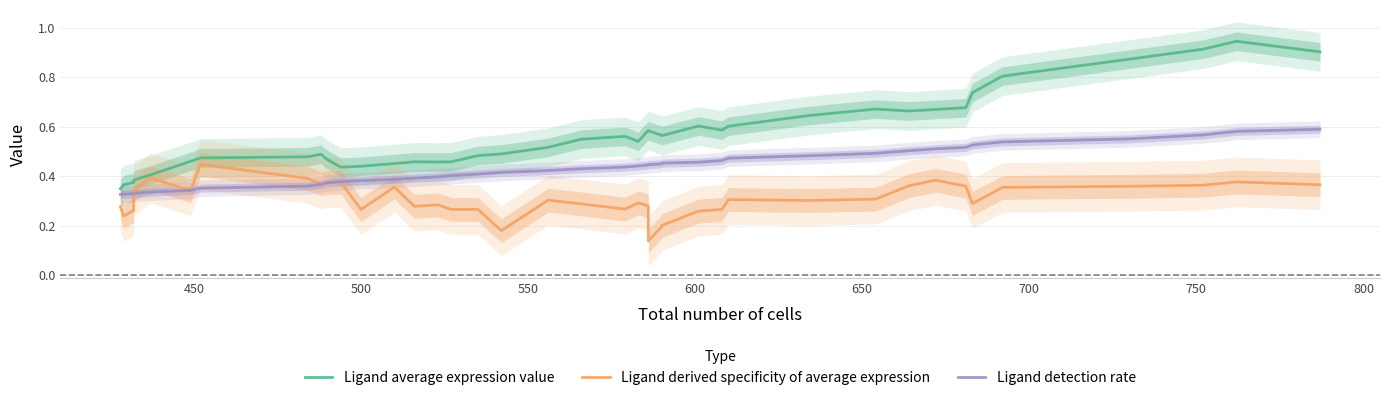

What is the difference between the second highest and second lowest values in the Ligand detection rate series?

0.3